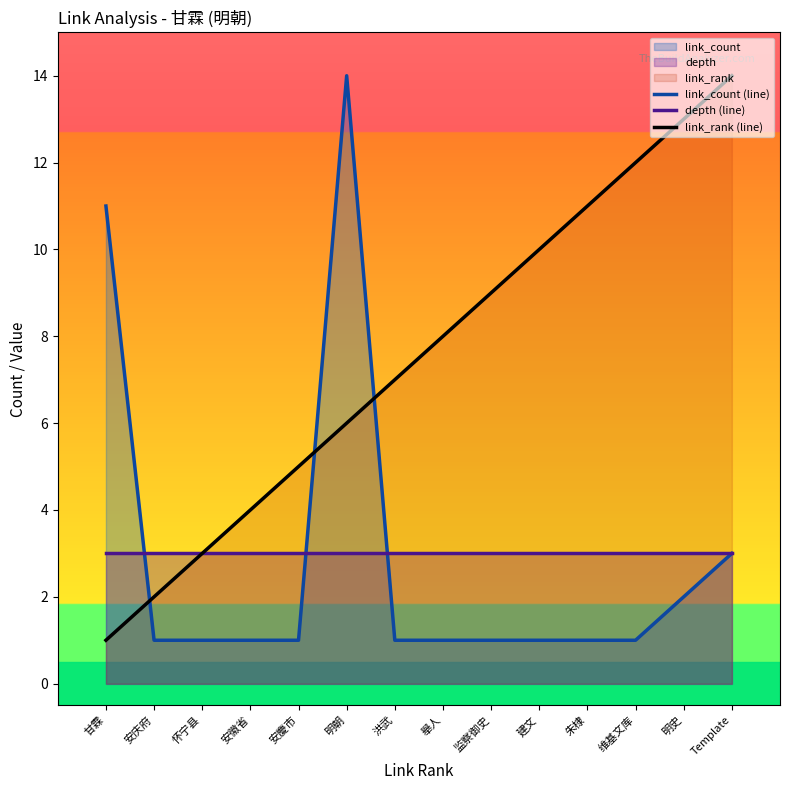

The link_count (line) series shows 2 at 明史. True or false?

True